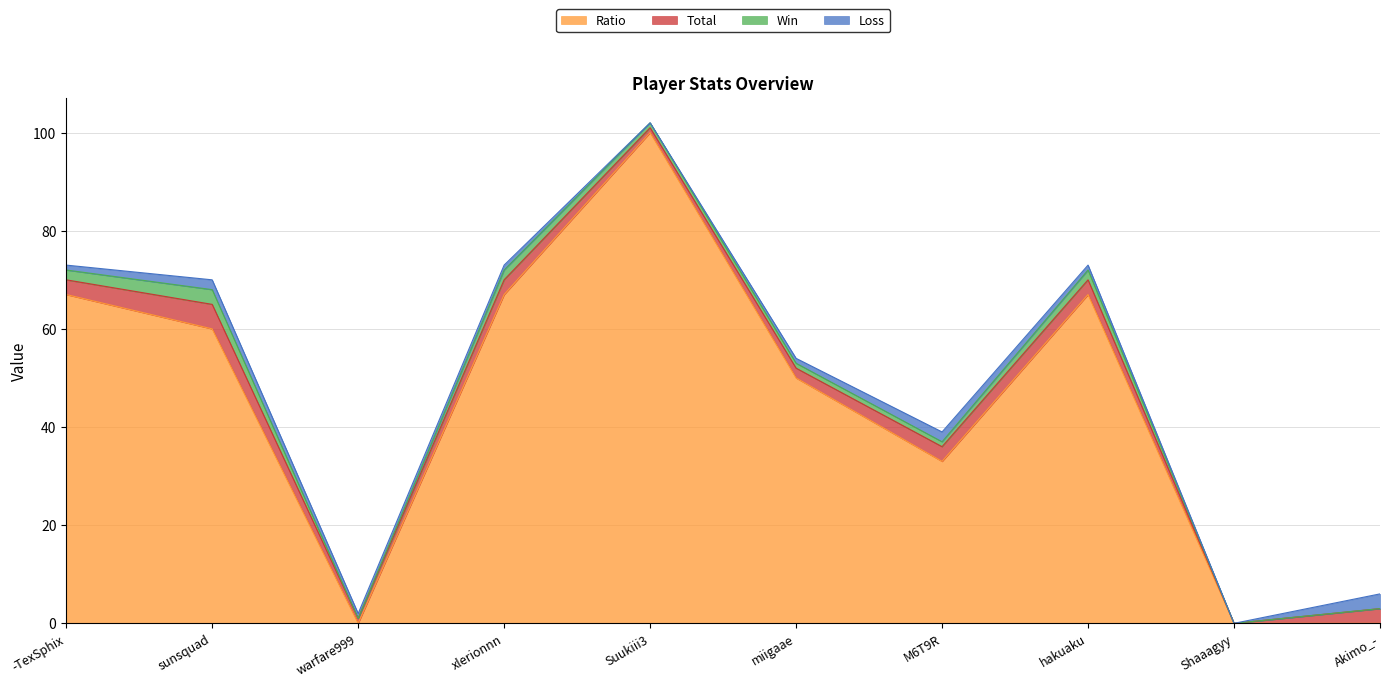

Which has a higher value, sunsquad or Suukiii3?

Suukiii3